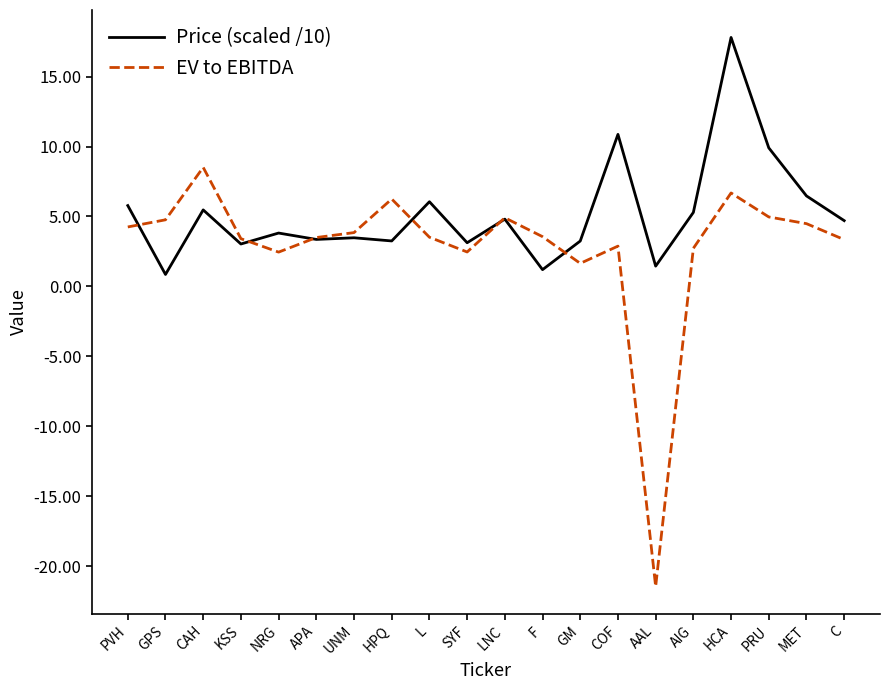

Does the chart have visible grid lines?

No